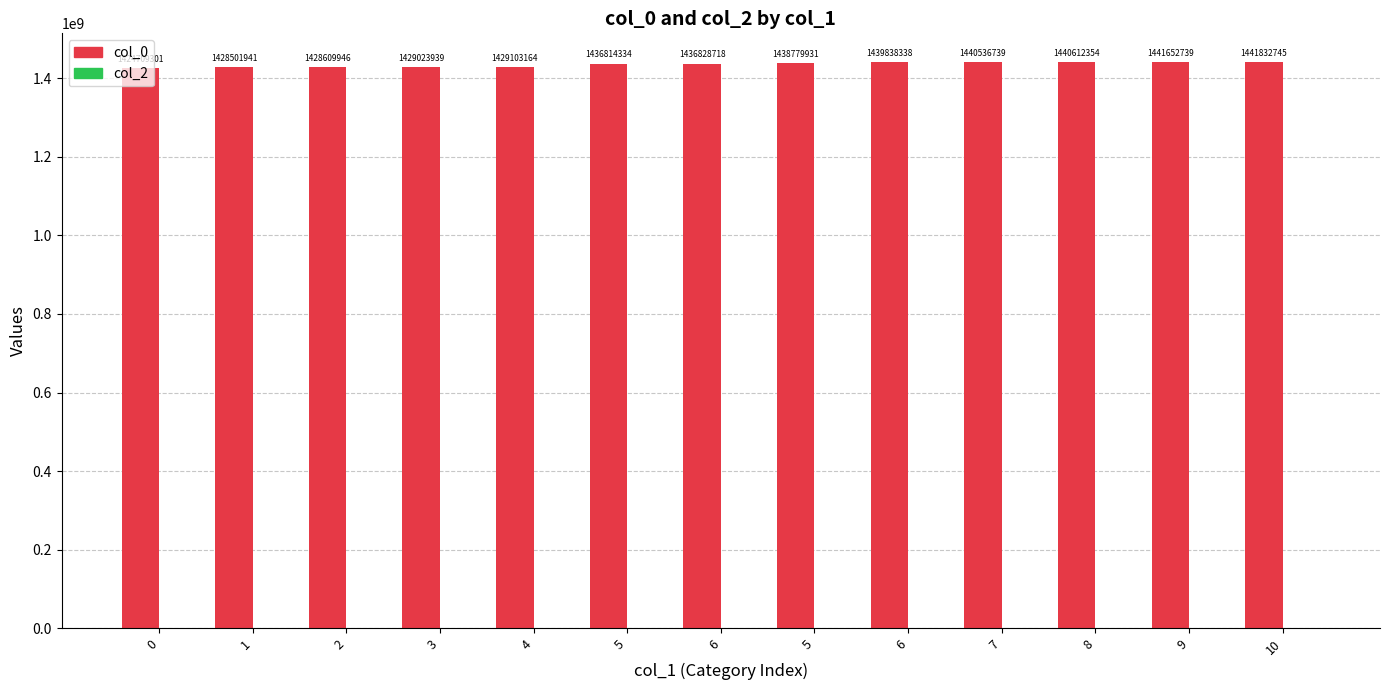

What is the label of the 1st bar from the right?

10